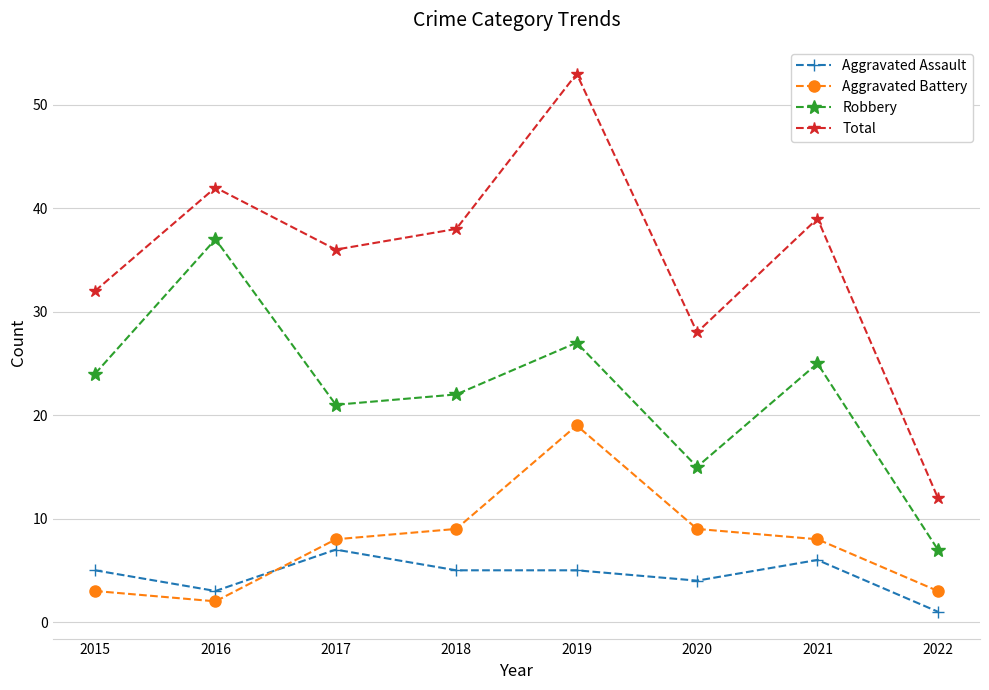

Which series changed the most between 2019 and 2021?

Total